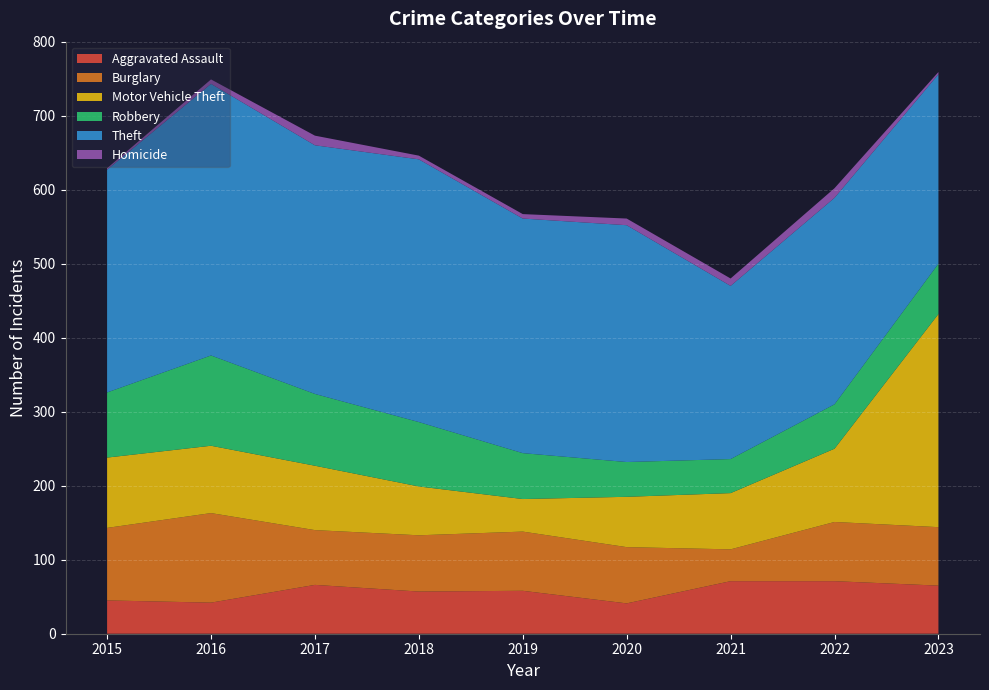

Reading left to right, extract all data points from this chart.

Aggravated Assault: 2015=45	2016=42	2017=66	2018=57	2019=58	2020=41	2021=71	2022=71	2023=65
Burglary: 2015=98	2016=121	2017=74	2018=76	2019=80	2020=76	2021=43	2022=80	2023=79
Motor Vehicle Theft: 2015=95	2016=91	2017=87	2018=66	2019=44	2020=68	2021=76	2022=99	2023=288
Robbery: 2015=88	2016=122	2017=97	2018=87	2019=62	2020=47	2021=46	2022=60	2023=68
Theft: 2015=301	2016=367	2017=336	2018=355	2019=317	2020=320	2021=234	2022=279	2023=256
Homicide: 2015=2	2016=6	2017=13	2018=5	2019=6	2020=9	2021=10	2022=13	2023=3